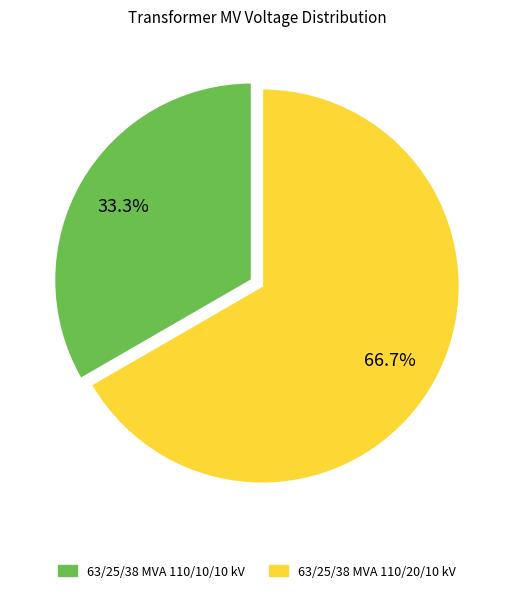

What percentage is the 63/25/38 MVA 110/20/10 kV slice, to the nearest percent?

67%